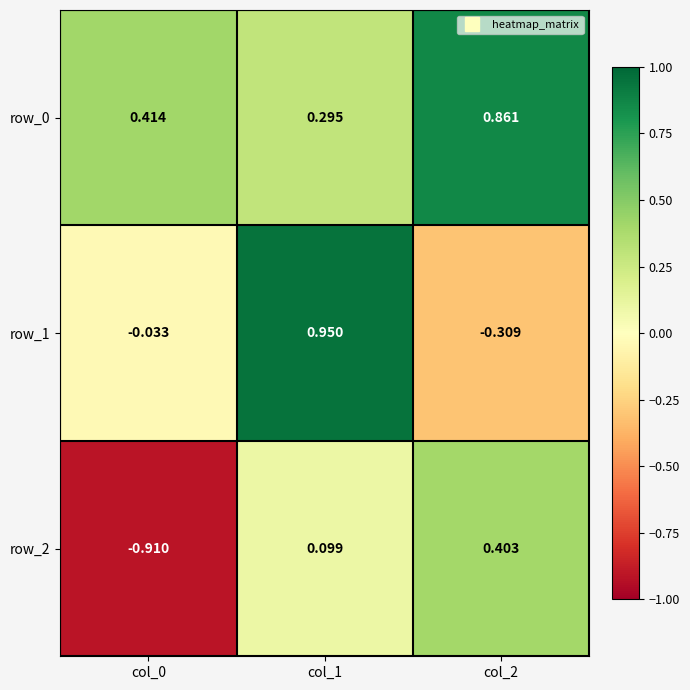

Is the value of row_0 at col_0 greater than the value of row_1 at col_0?

Yes